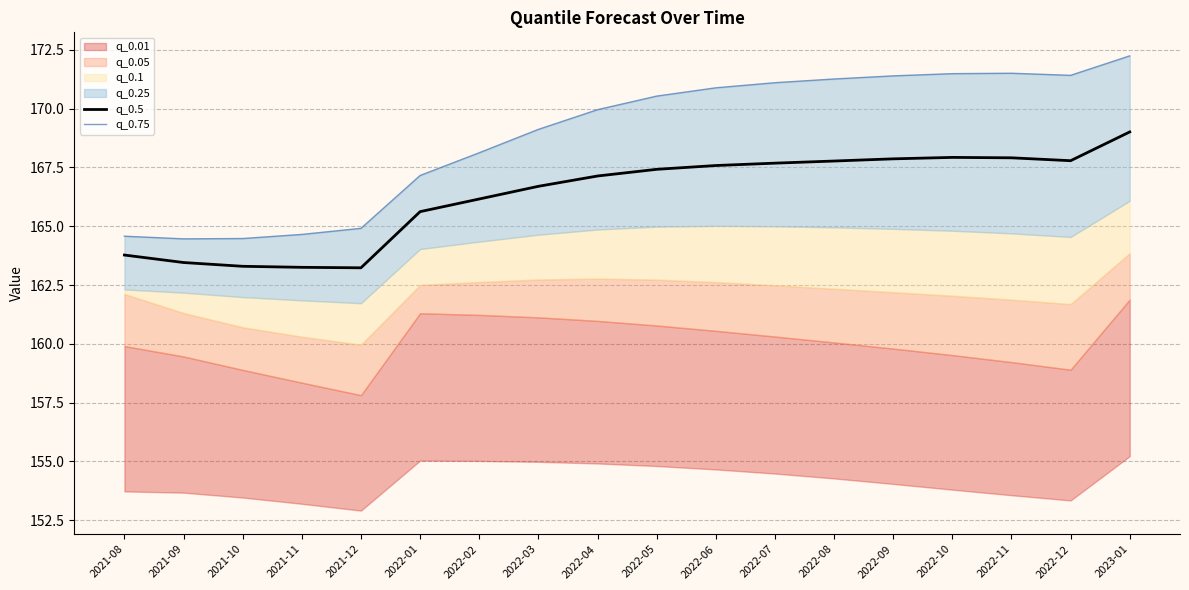

In q_0.75, how many points are higher than both neighbors (excluding endpoints)?

1